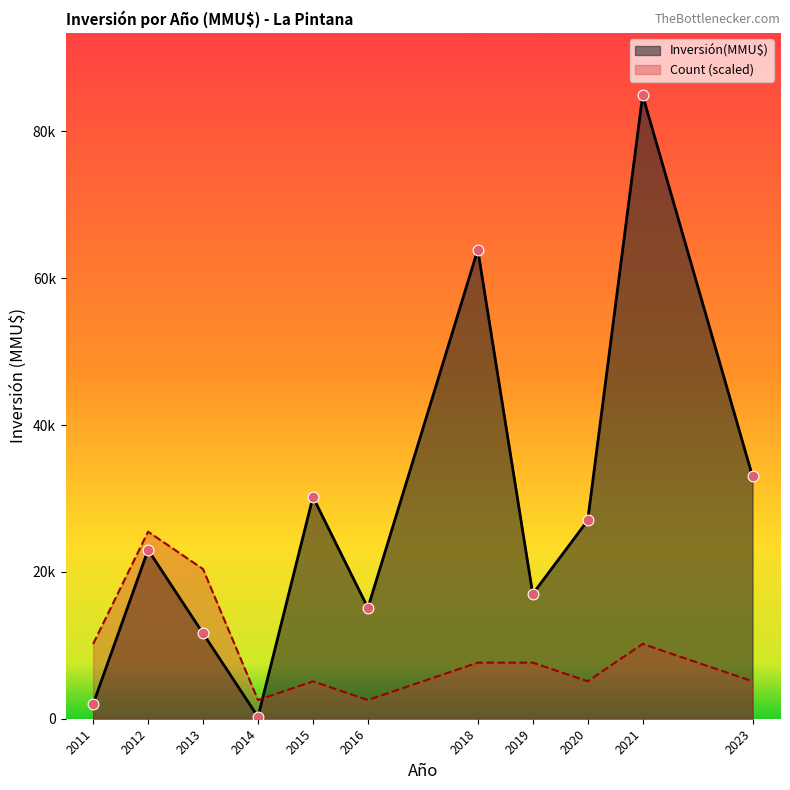

At which category is the sum across all series the highest?

2021